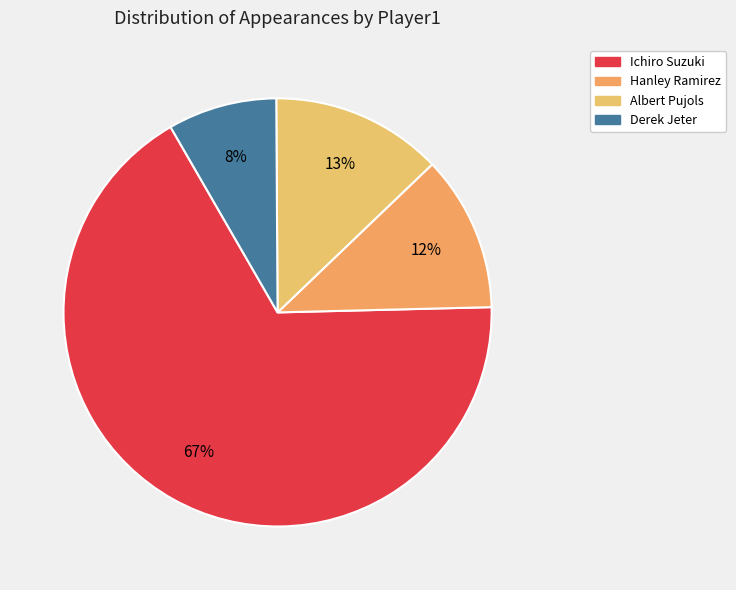

What percentage is the Albert Pujols slice, to the nearest percent?

13%